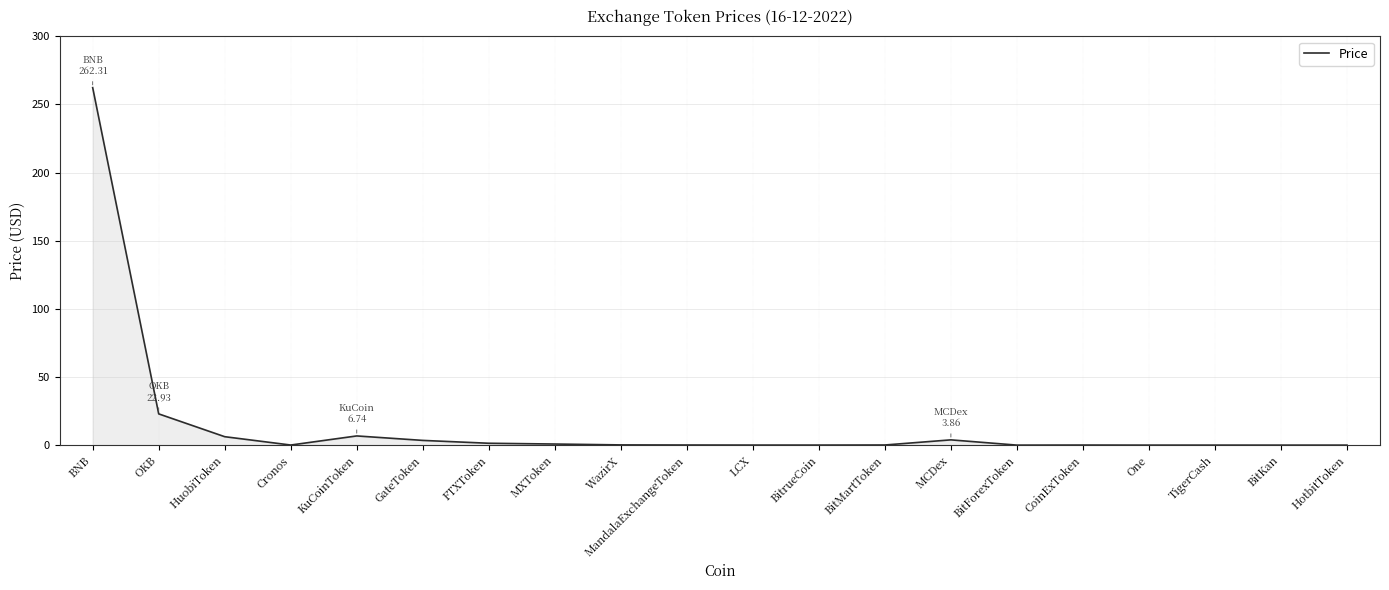

The chart shows a value of 262.3 at BNB. True or false?

True